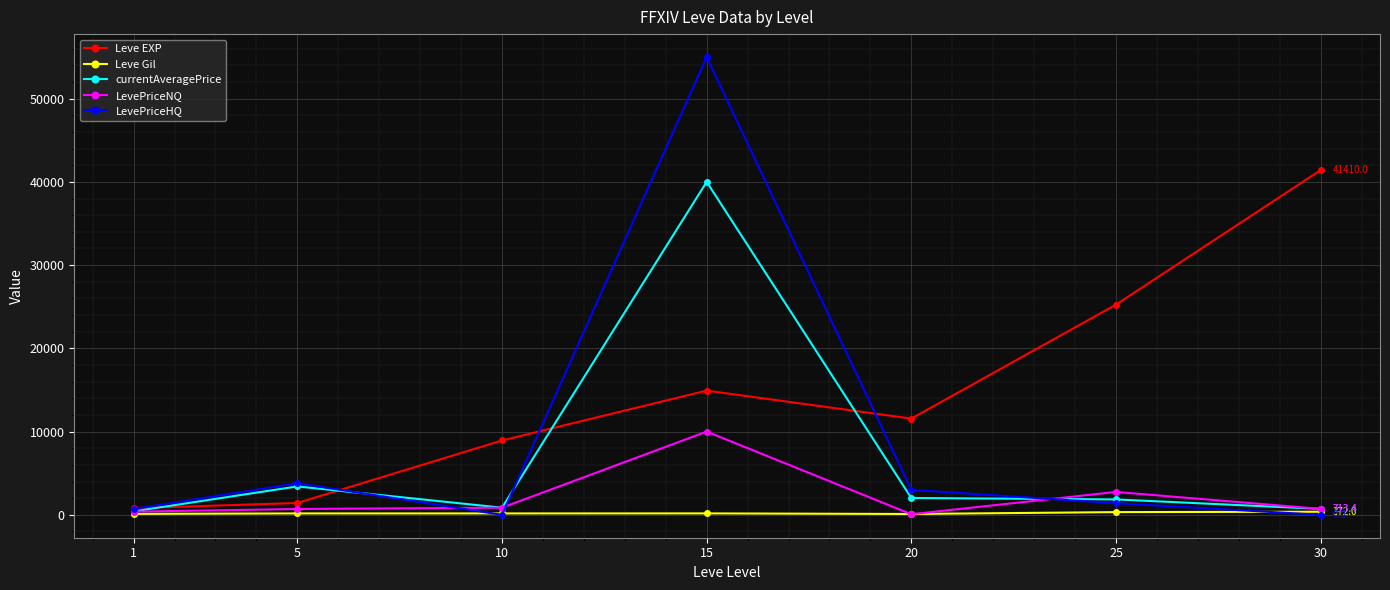

The value of LevePriceNQ at 25 is 2750.0. True or false?

True